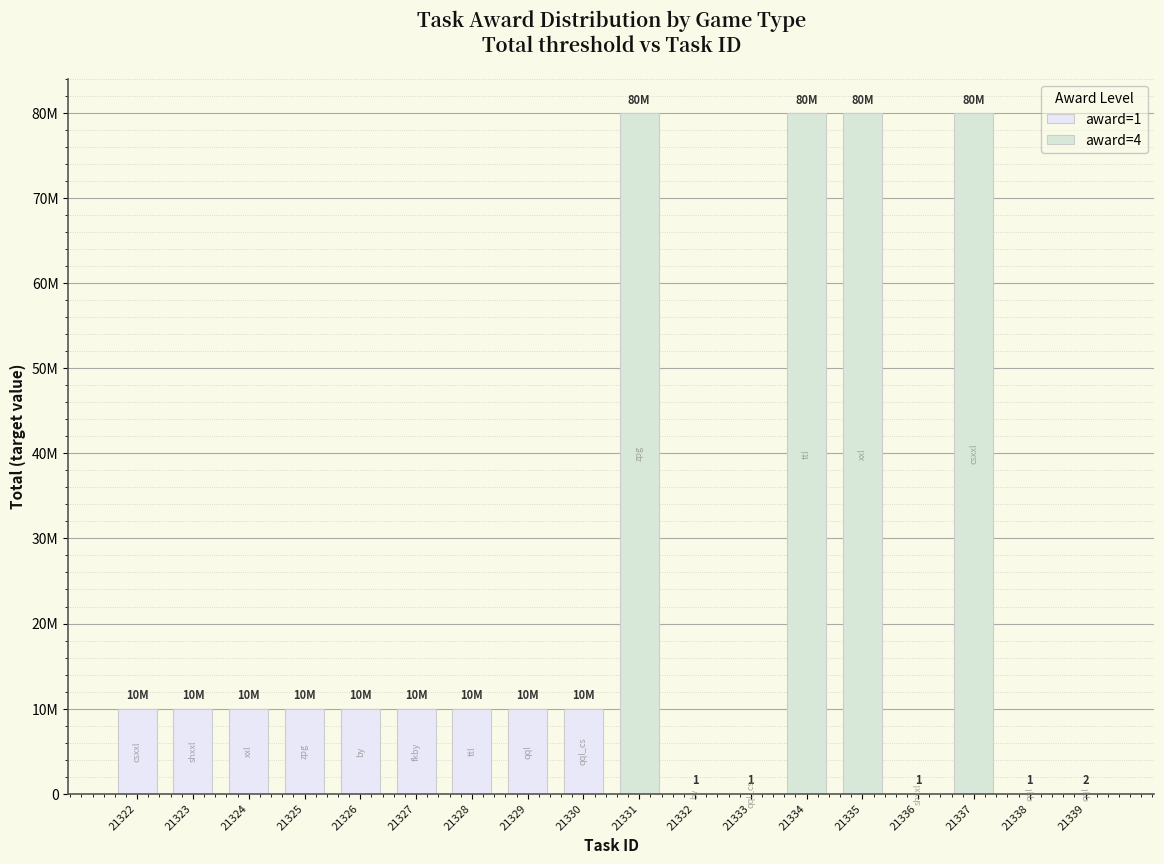

Which has a higher value, 21327 or 21325?

21327